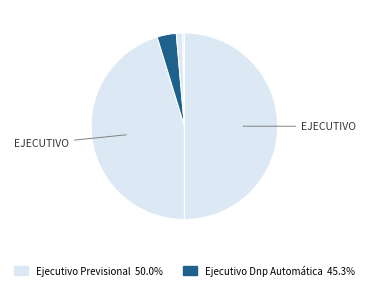

To the nearest percent, what is the difference between the largest and smallest slice percentages?

50%